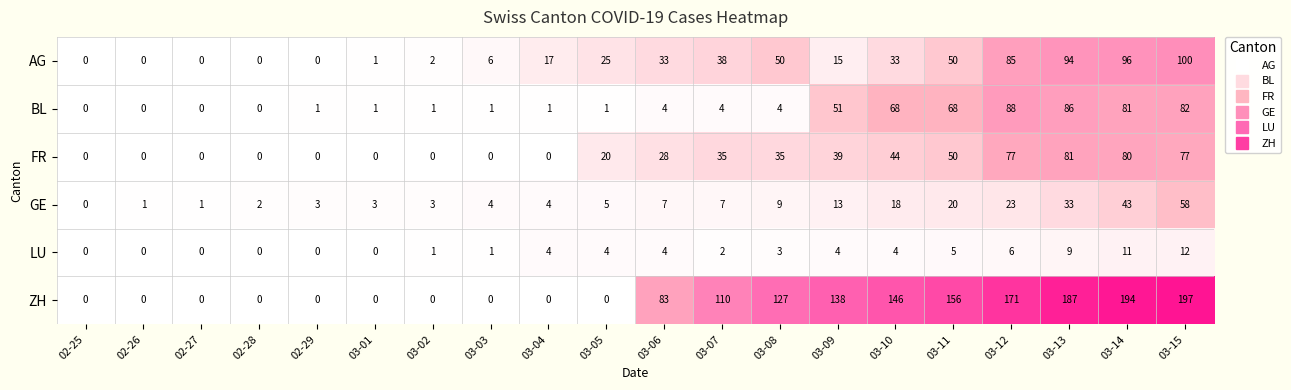

At which category is the sum across all series the highest?

03-15